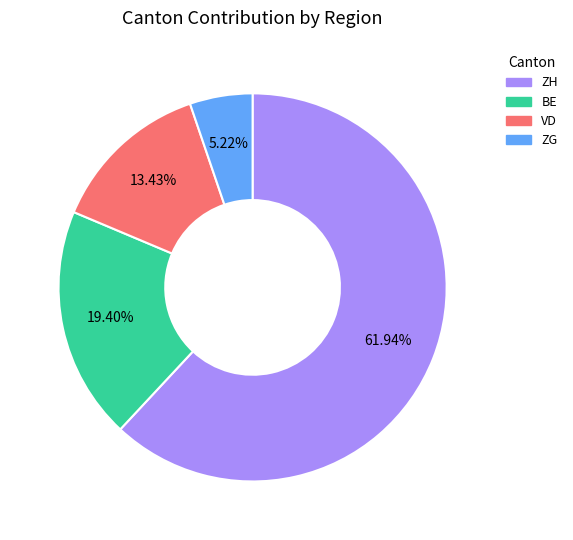

Is there a majority slice in this chart?

Yes